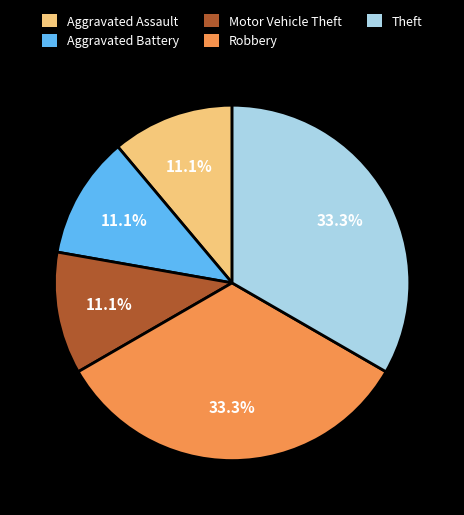

Combined, what portion of the pie is Theft and Aggravated Battery?

44.4%